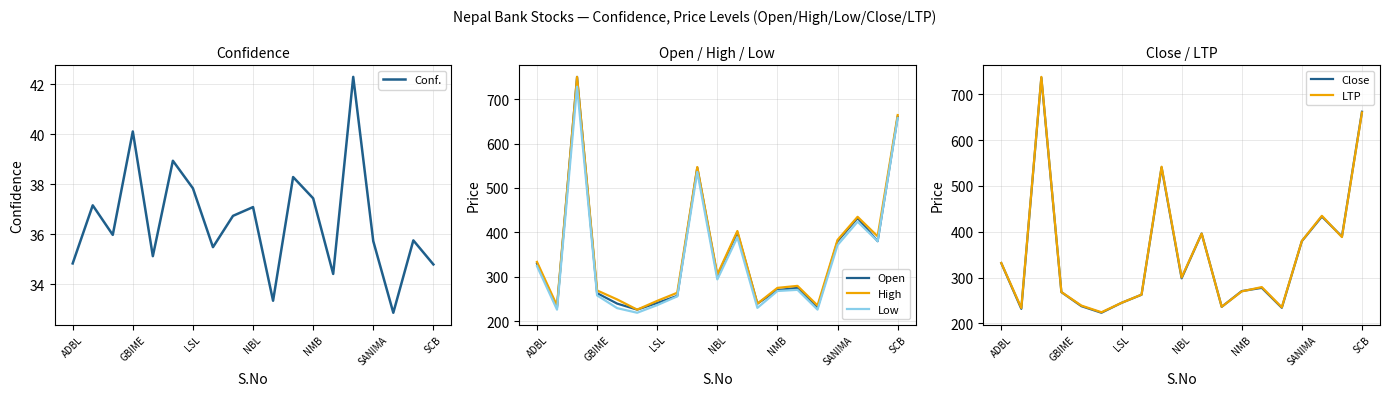

The Open series shows 180.7 at ADBL. True or false?

False